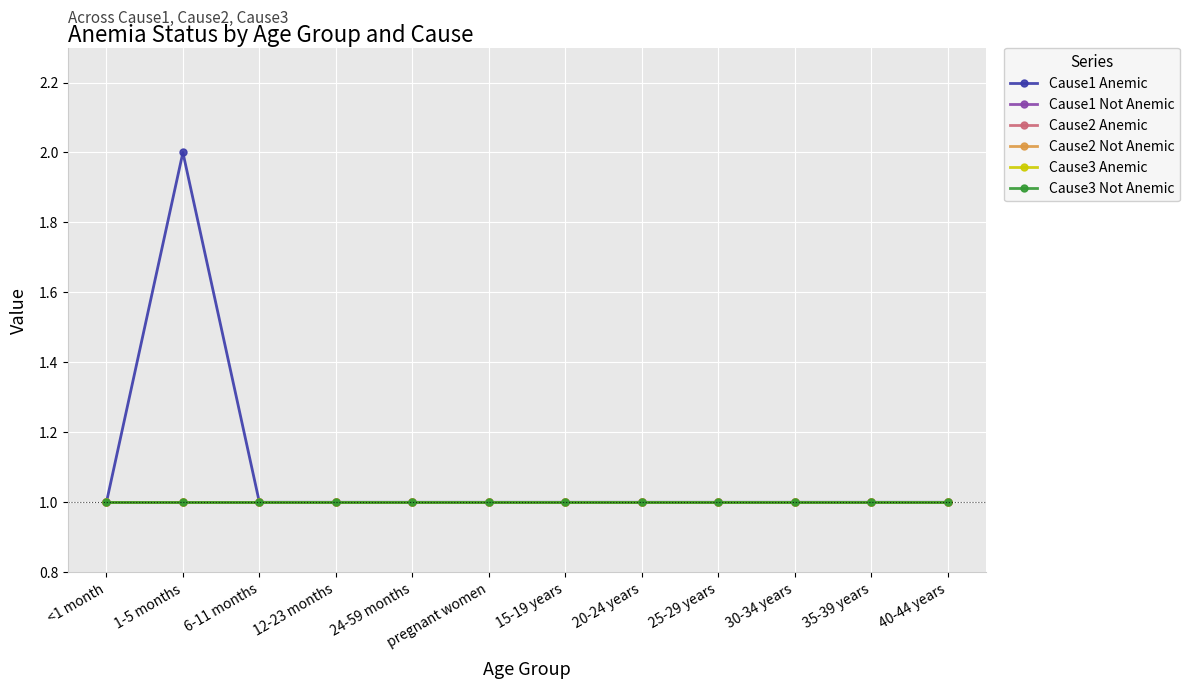

How many lines are shown in the chart?

6